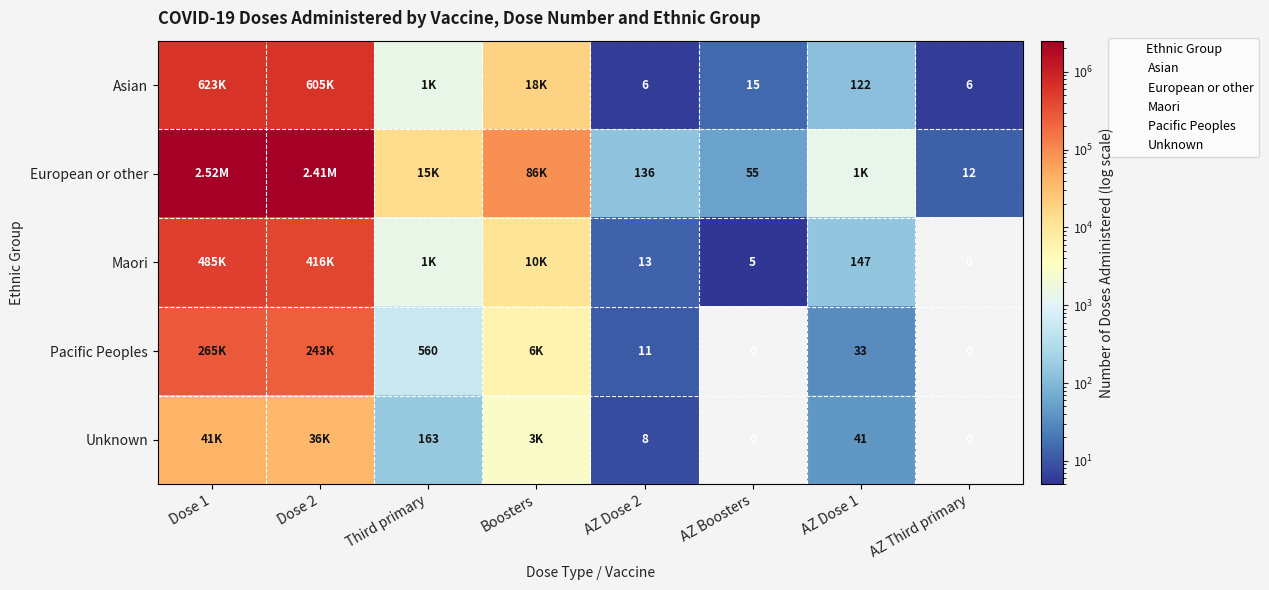

Which label corresponds to the smallest value in the chart?

AZ Third primary